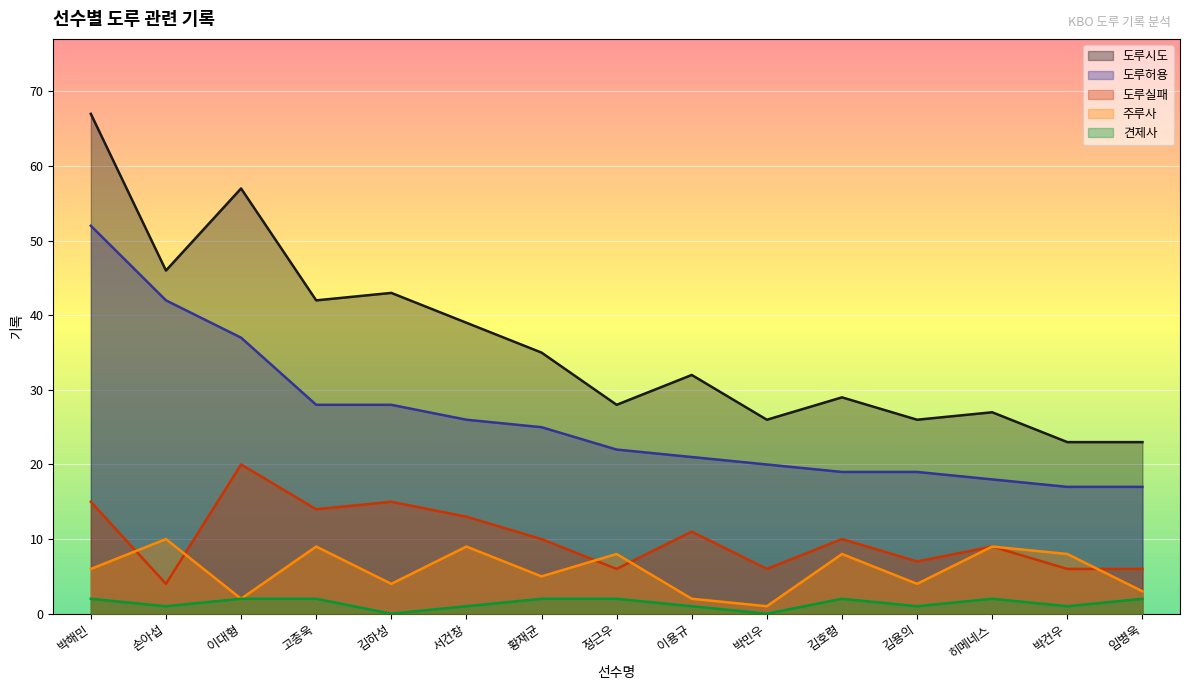

How many lines are shown in the chart?

5